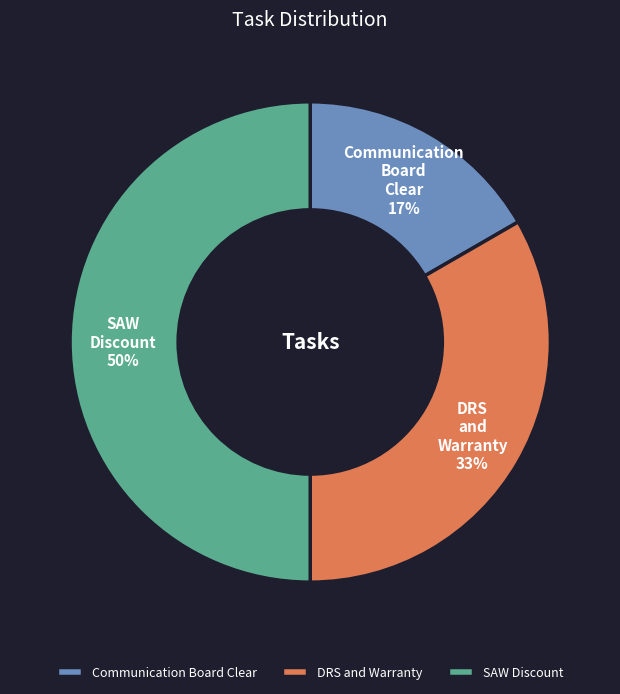

Is the sum of SAW Discount and DRS and Warranty greater than half?

Yes